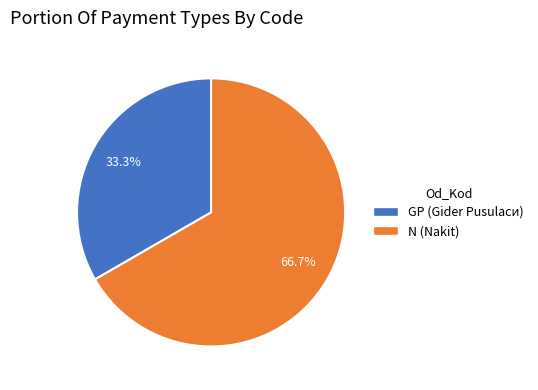

Which category has the smallest portion of the pie?

GP